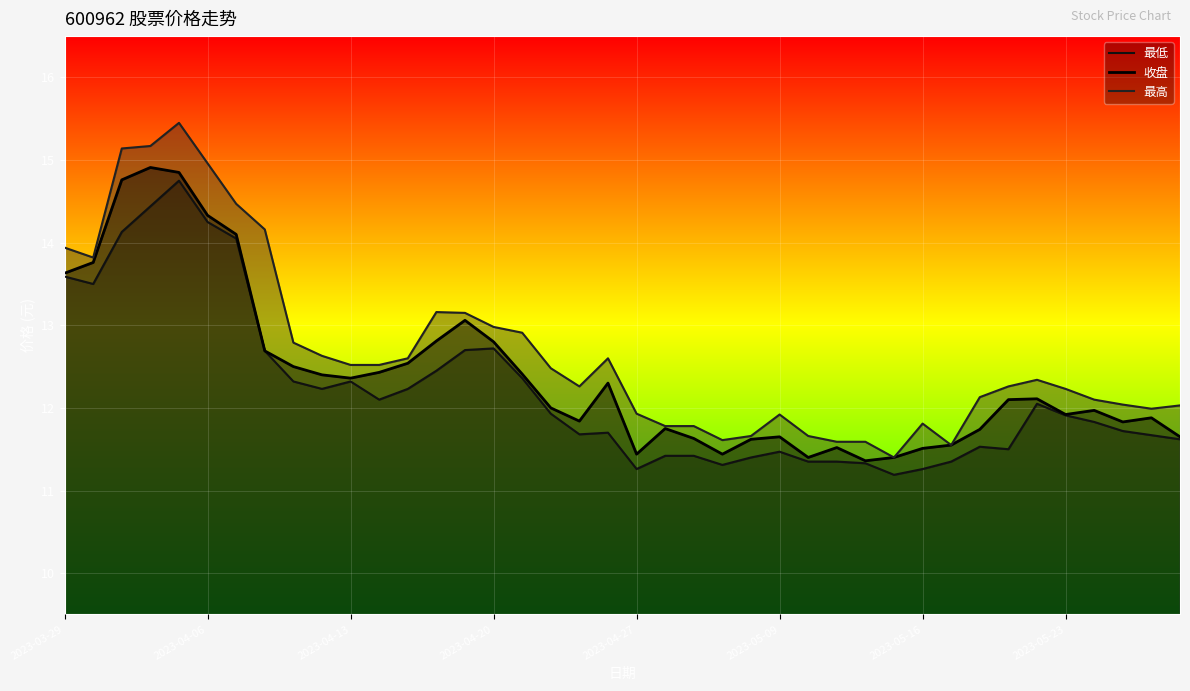

What are all the series names shown in the legend?

最低, 收盘, 最高